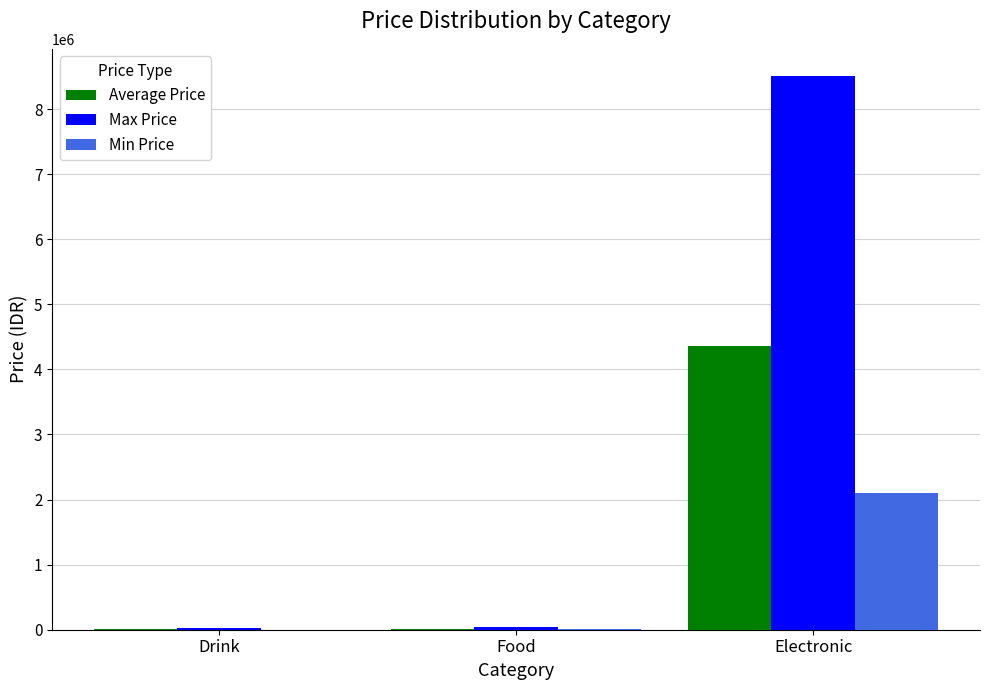

Which series has the largest range (max minus min)?

Max Price